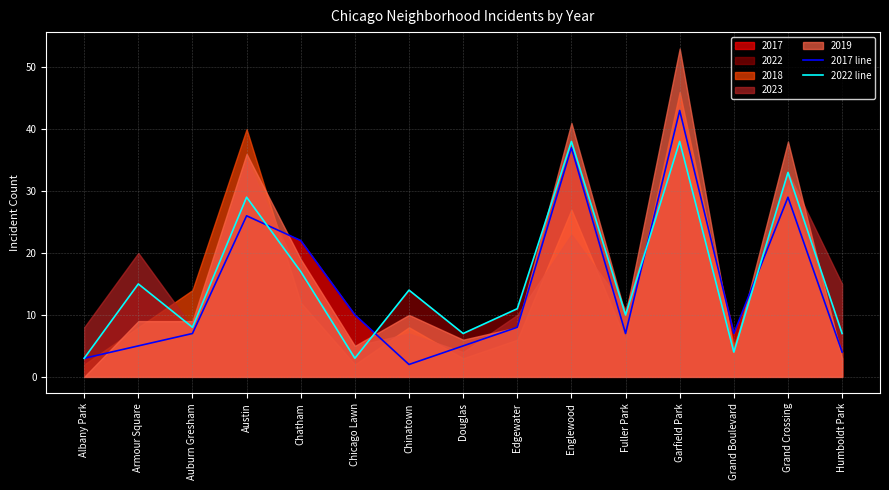

What value does the 2022 line series have at Edgewater, to the nearest 5?

10